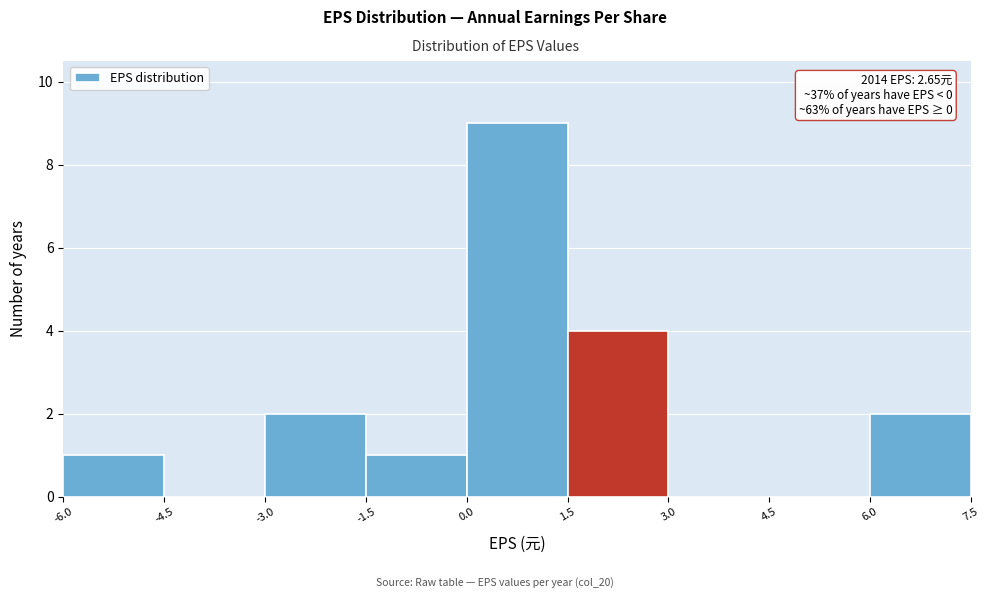

Which range on the x-axis has the tallest bar?

0.0 to 1.5